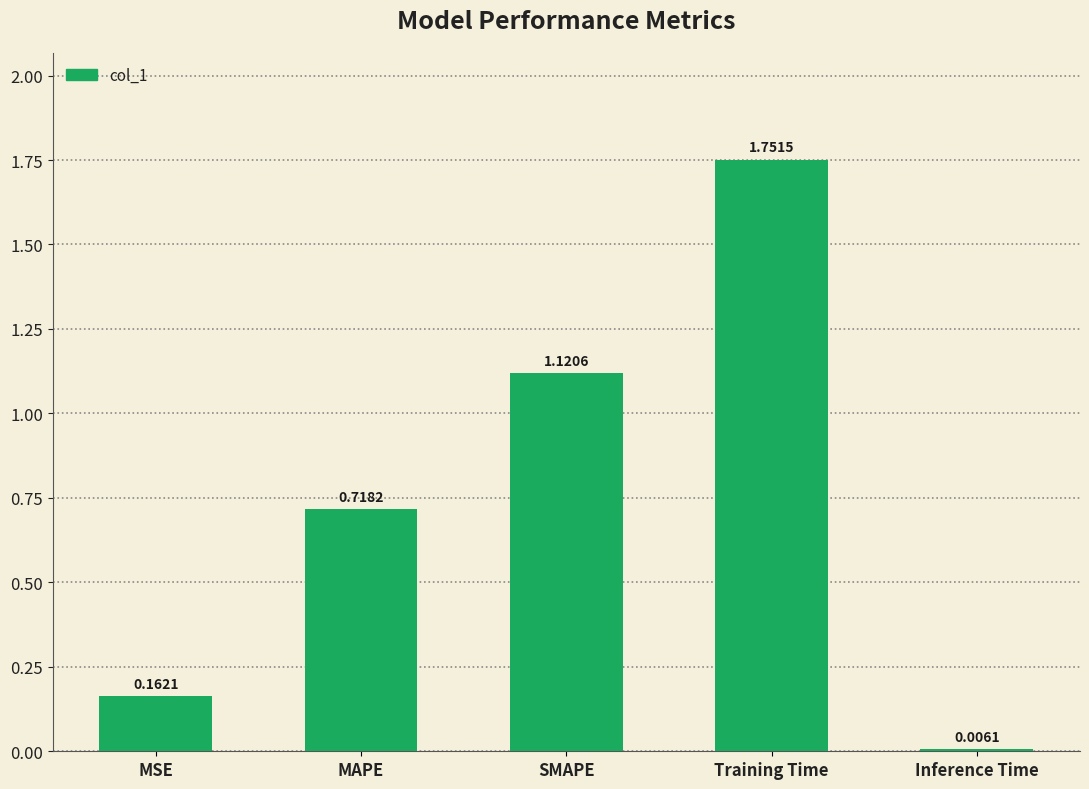

At which label is the value closest to 0?

Inference Time